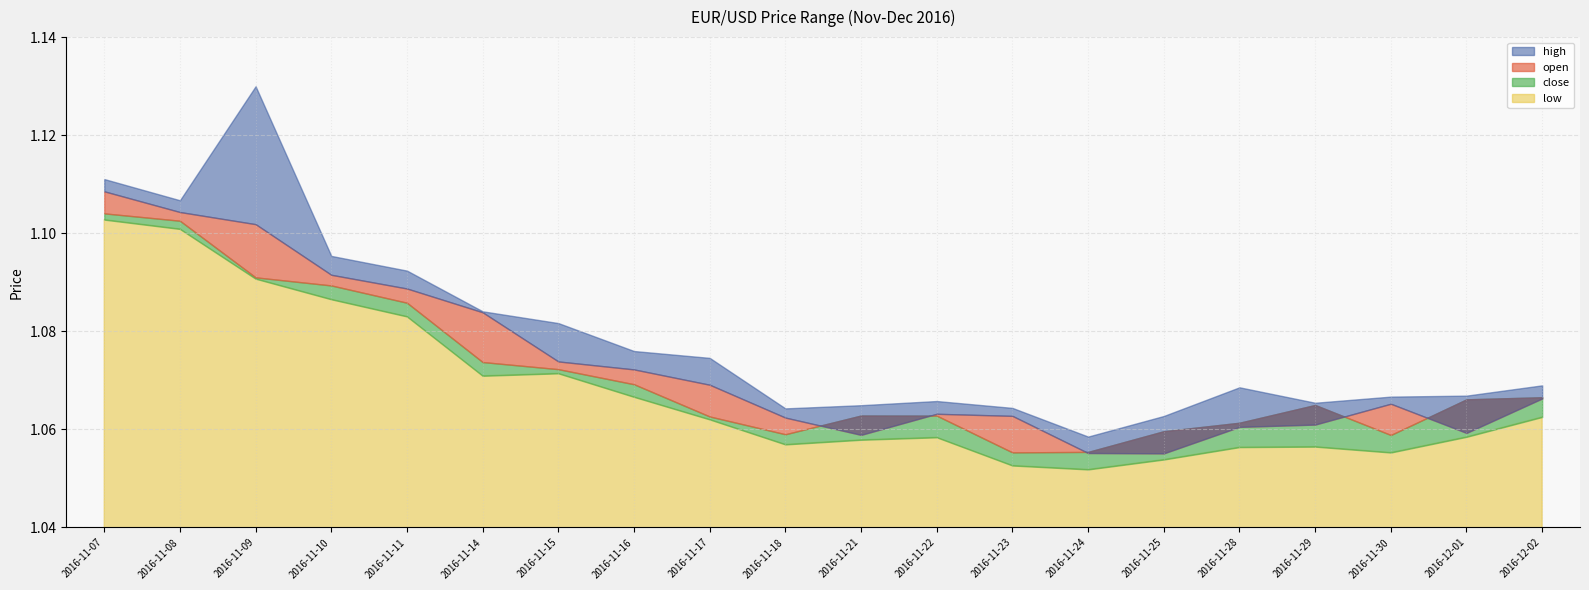

Is it true that high equals 0.4 at 2016-11-09?

False